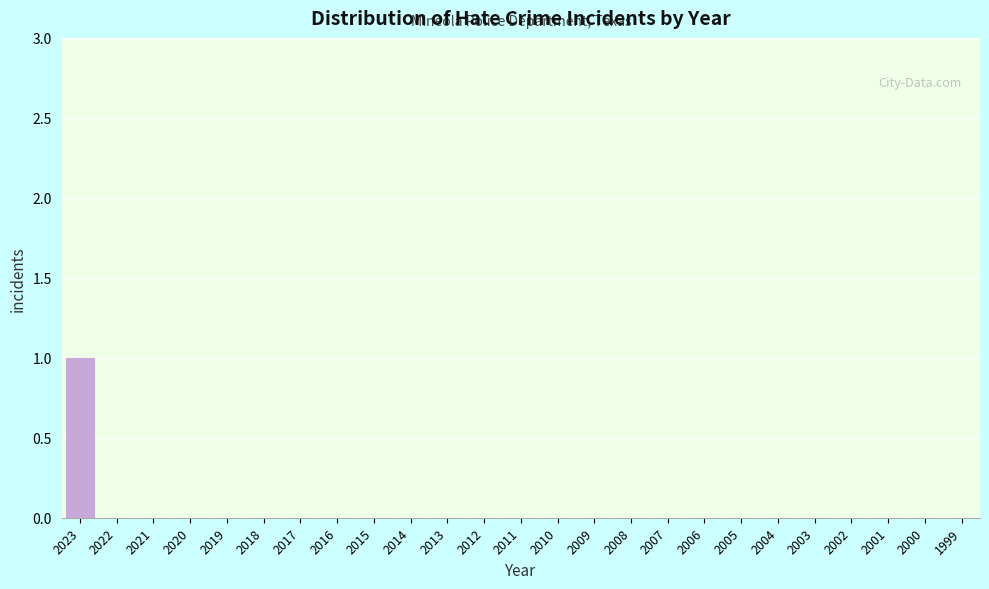

Reading left to right, list all the values displayed in this chart.

2023=1	2022=0	2021=0	2020=0	2019=0	2018=0	2017=0	2016=0	2015=0	2014=0	2013=0	2012=0	2011=0	2010=0	2009=0	2008=0	2007=0	2006=0	2005=0	2004=0	2003=0	2002=0	2001=0	2000=0	1999=0